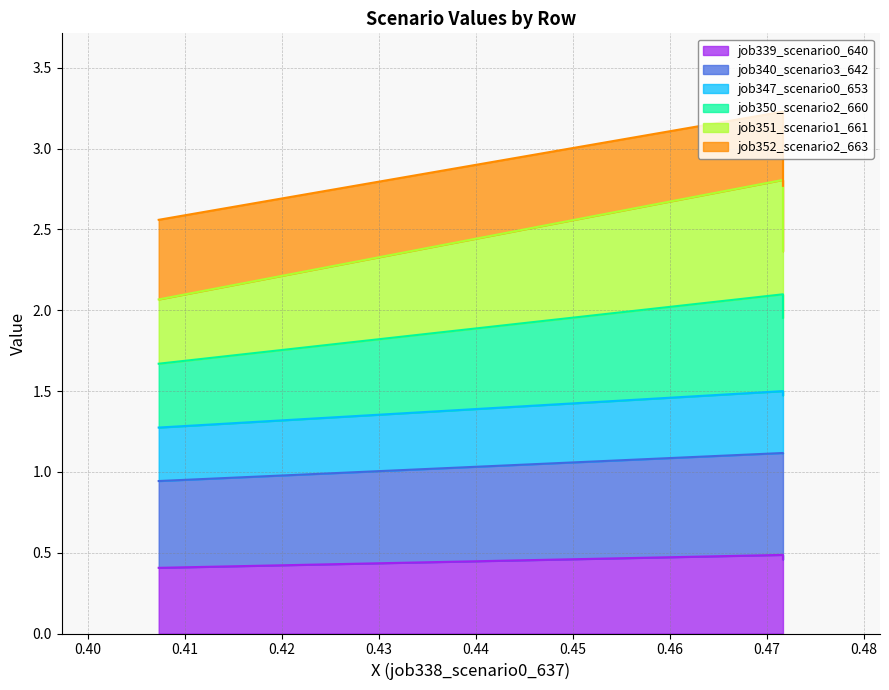

What is the total value across all series at B11?

4.8